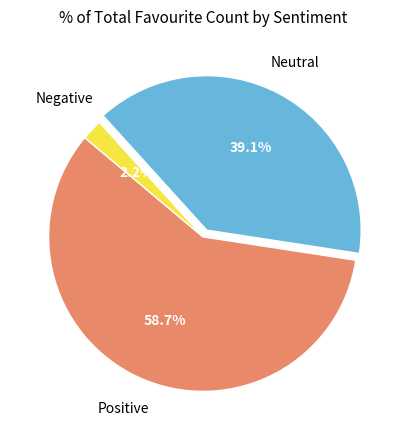

Does any single category account for the majority?

Yes